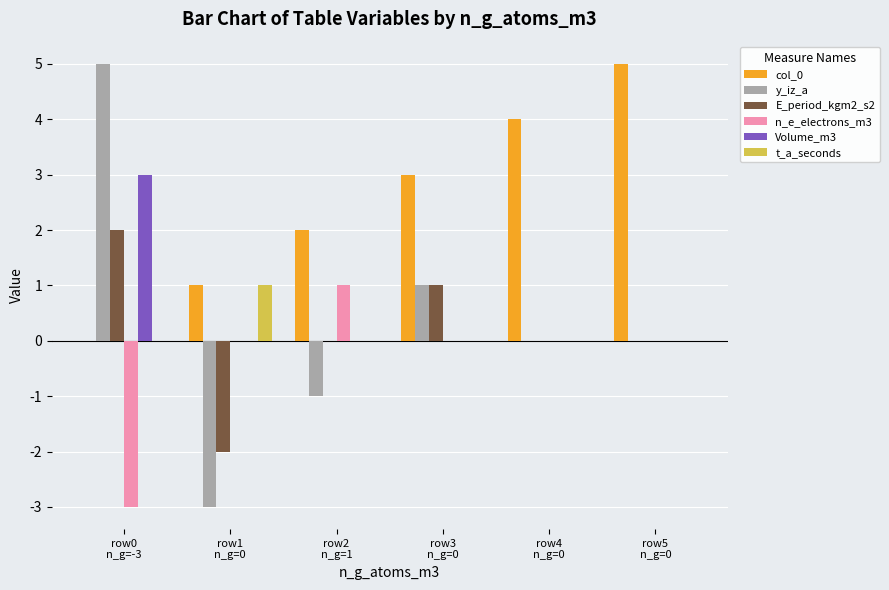

What is the sum of the E_period_kgm2_s2 values at row5
n_g=0 and row1
n_g=0?

-2